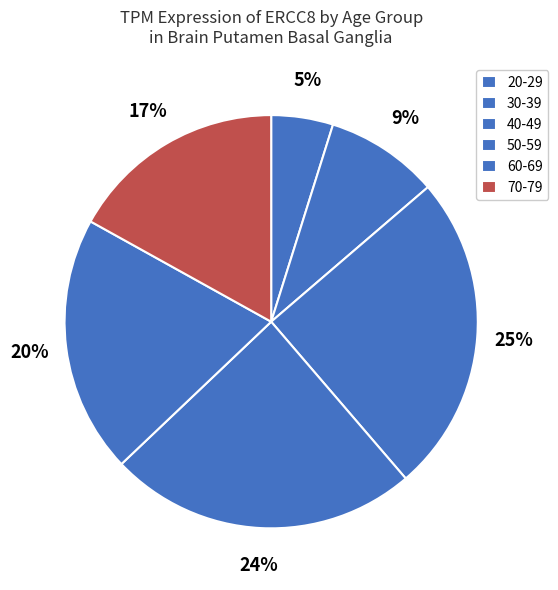

Which category has the biggest portion of the pie?

40-49